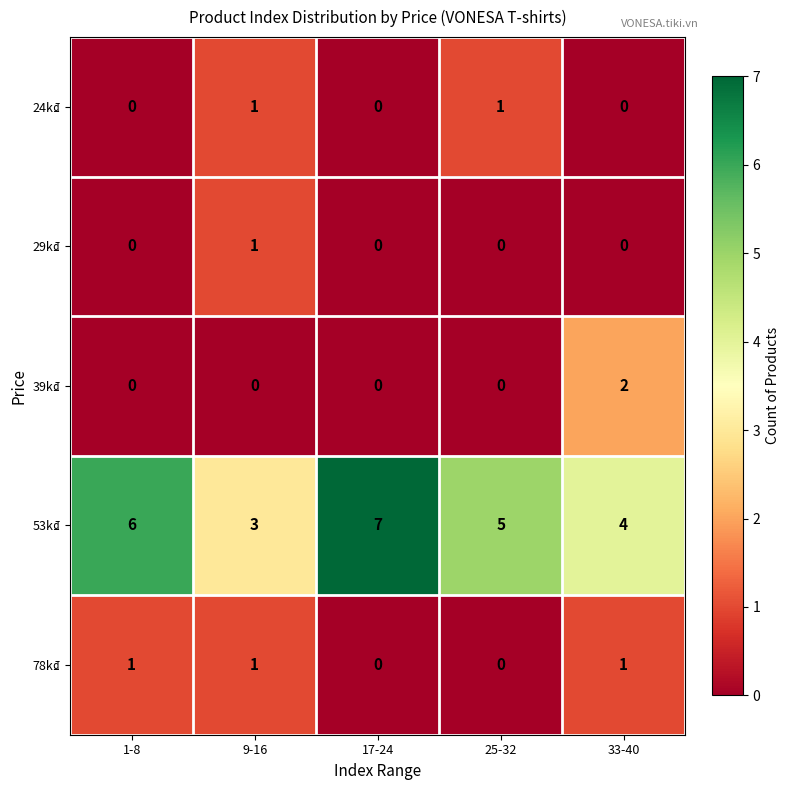

Is the value of 53k₫ at 9-16 greater than the value of 24k₫ at 9-16?

Yes